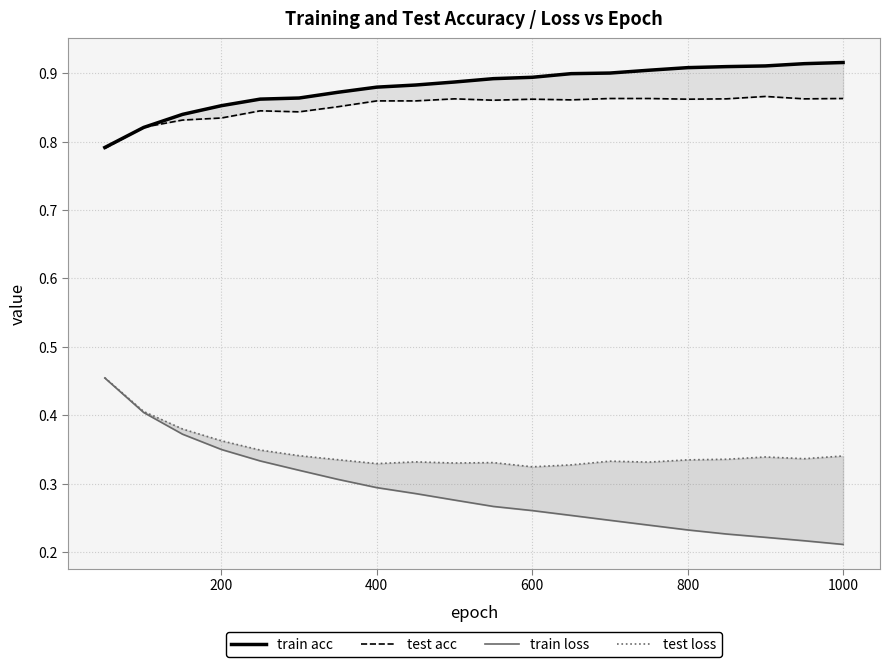

True or false: train loss has more than 1 interior local peaks.

False